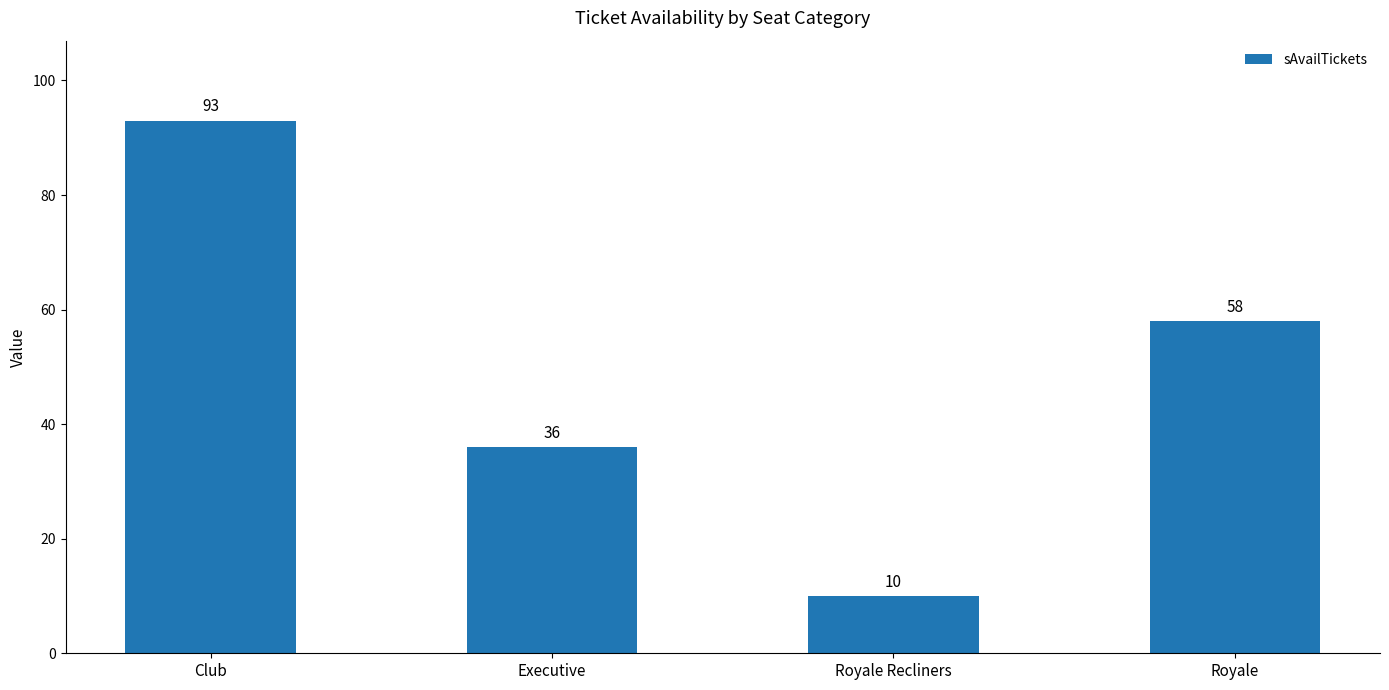

What is the difference between the values at Royale Recliners and Executive?

26